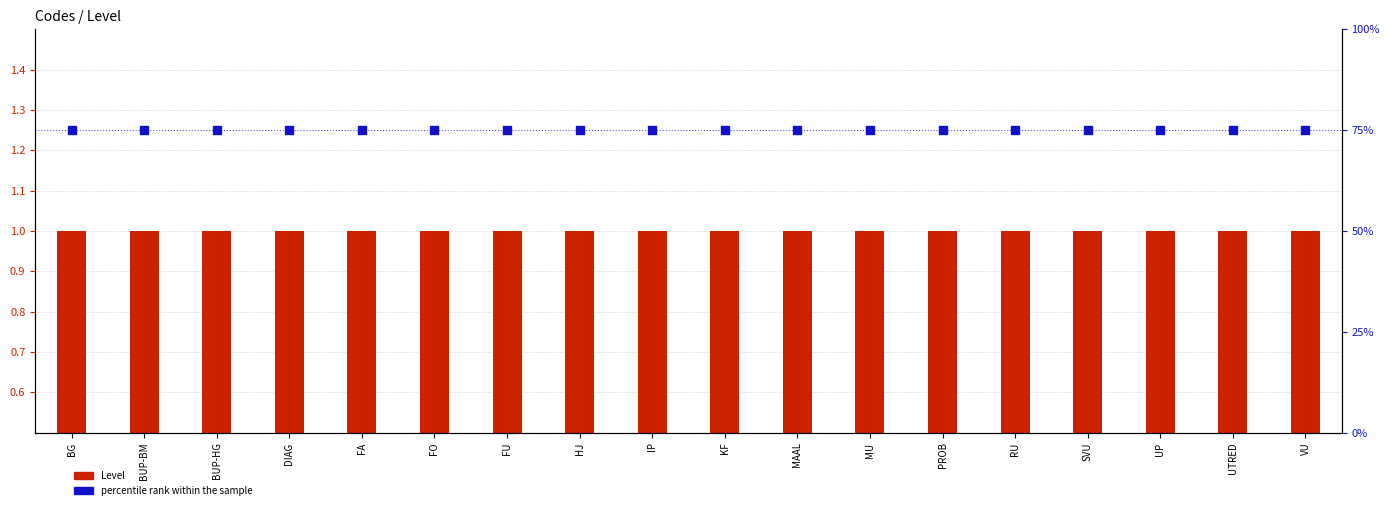

What are all the series names shown in the legend?

Level, percentile rank within the sample